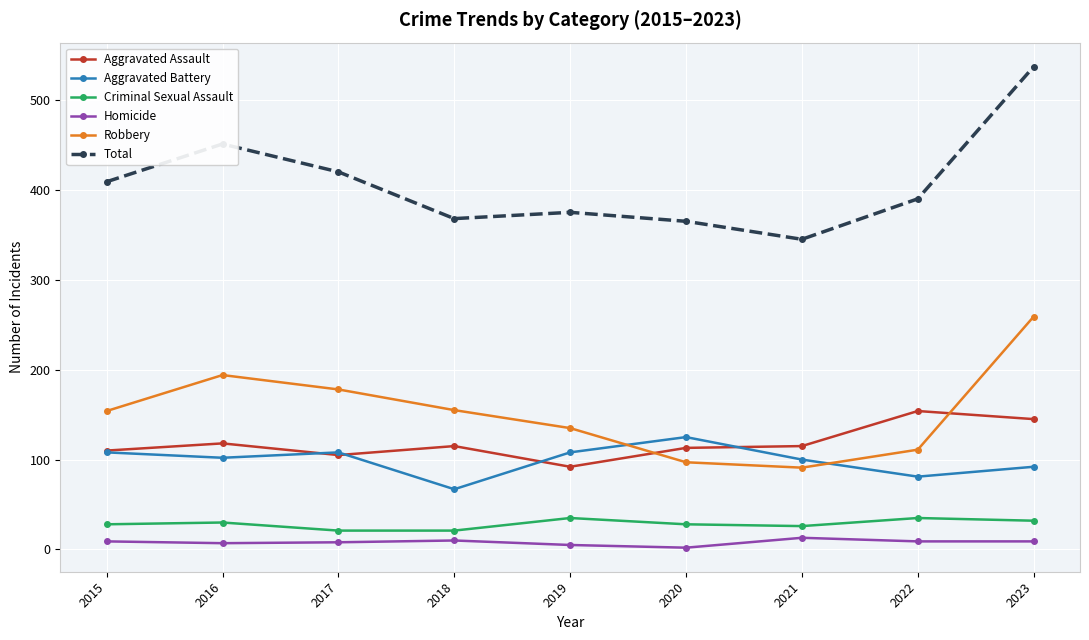

Rank the series at 2022 from lowest to highest value.

Homicide, Criminal Sexual Assault, Aggravated Battery, Robbery, Aggravated Assault, Total